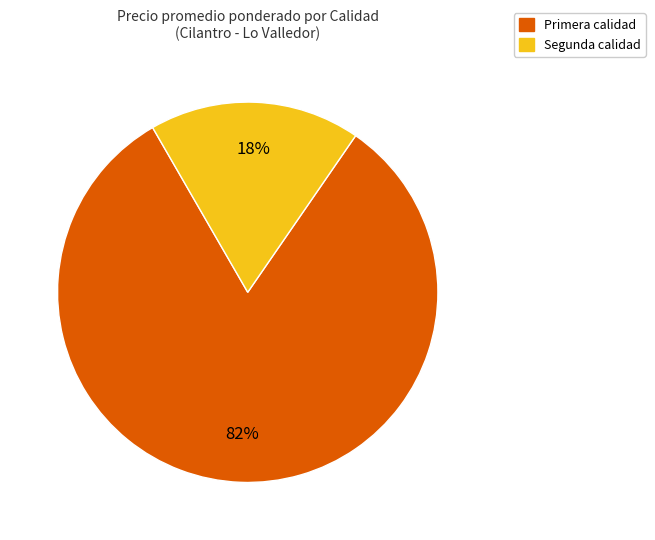

Which has a higher value, Segunda or Primera?

Primera